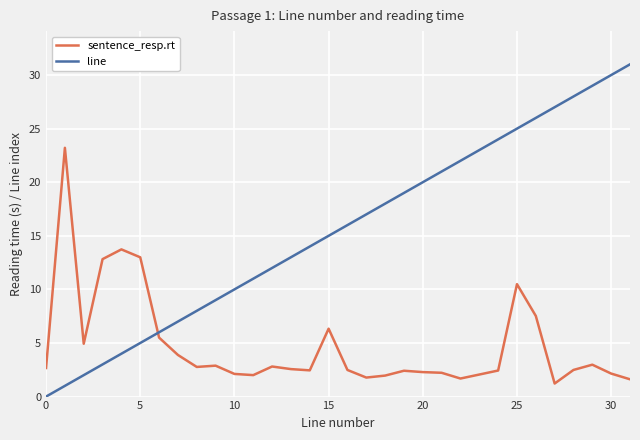

Rank the series by their maximum value, from highest to lowest.

line, sentence_resp.rt